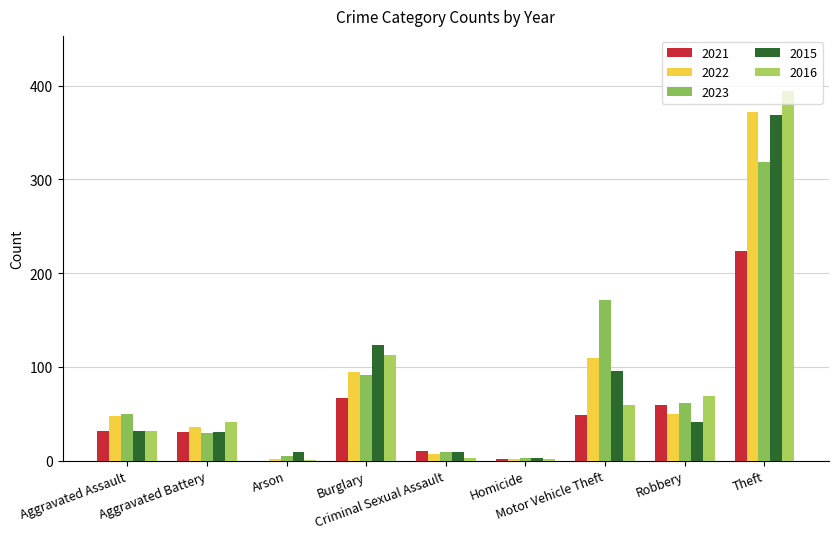

Reading right to left, extract all data points from this chart.

2021: Total=474	Theft=224	Robbery=59	Motor Vehicle Theft=49	Homicide=2	Criminal Sexual Assault=10	Burglary=67	Arson=0	Aggravated Battery=31	Aggravated Assault=32
2022: Total=722	Theft=372	Robbery=50	Motor Vehicle Theft=110	Homicide=2	Criminal Sexual Assault=7	Burglary=95	Arson=2	Aggravated Battery=36	Aggravated Assault=48
2023: Total=739	Theft=319	Robbery=61	Motor Vehicle Theft=171	Homicide=3	Criminal Sexual Assault=9	Burglary=91	Arson=5	Aggravated Battery=30	Aggravated Assault=50
2015: Total=713	Theft=369	Robbery=41	Motor Vehicle Theft=96	Homicide=3	Criminal Sexual Assault=9	Burglary=123	Arson=9	Aggravated Battery=31	Aggravated Assault=32
2016: Total=714	Theft=394	Robbery=69	Motor Vehicle Theft=59	Homicide=2	Criminal Sexual Assault=3	Burglary=113	Arson=1	Aggravated Battery=41	Aggravated Assault=32